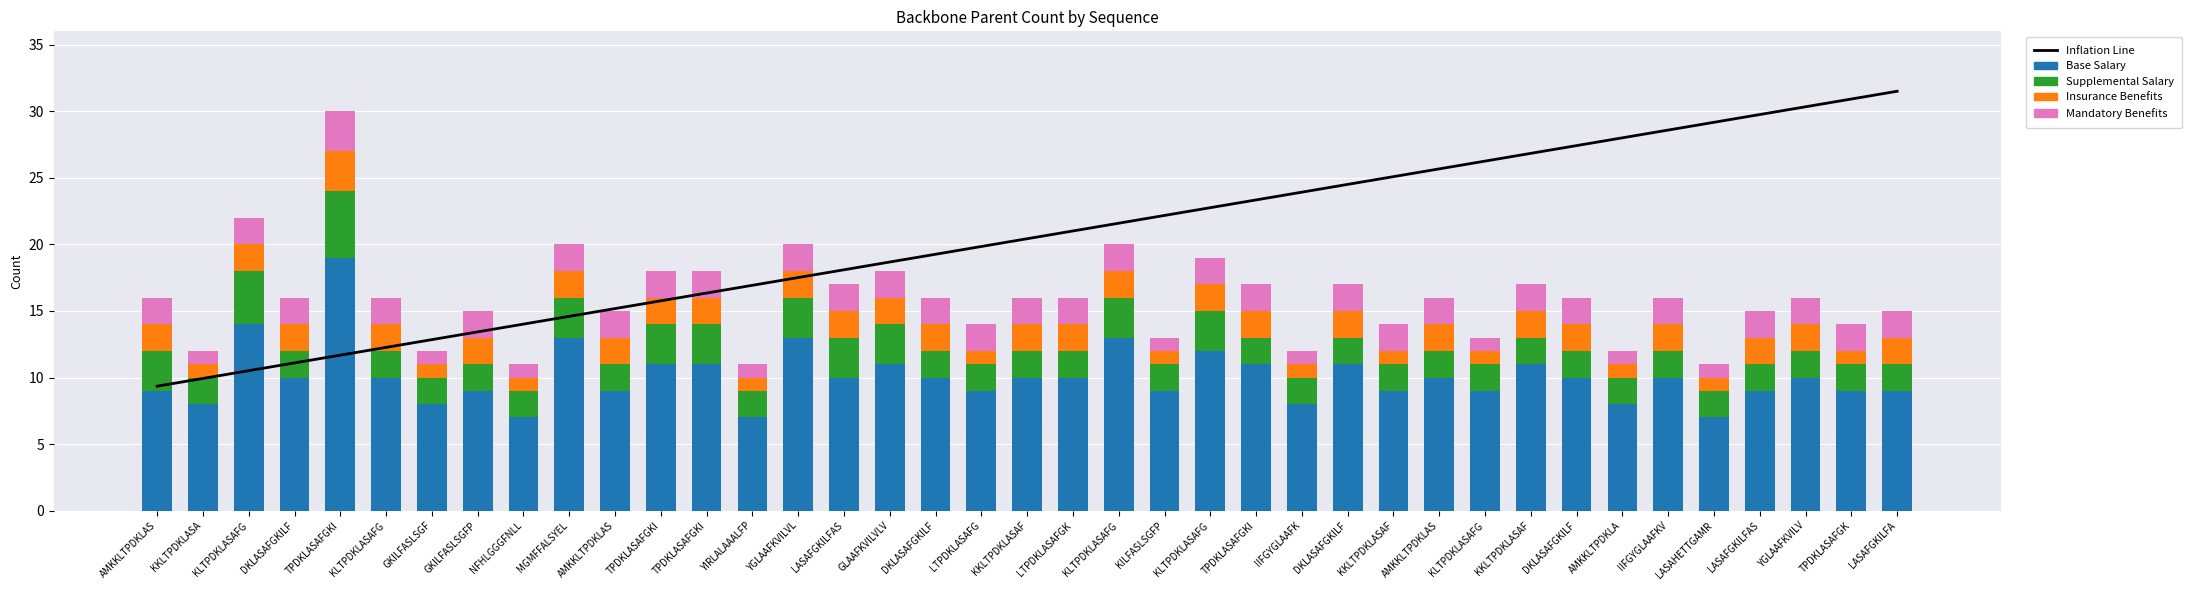

At which category does the chart reach its peak across all series?

LASAFGKILFA